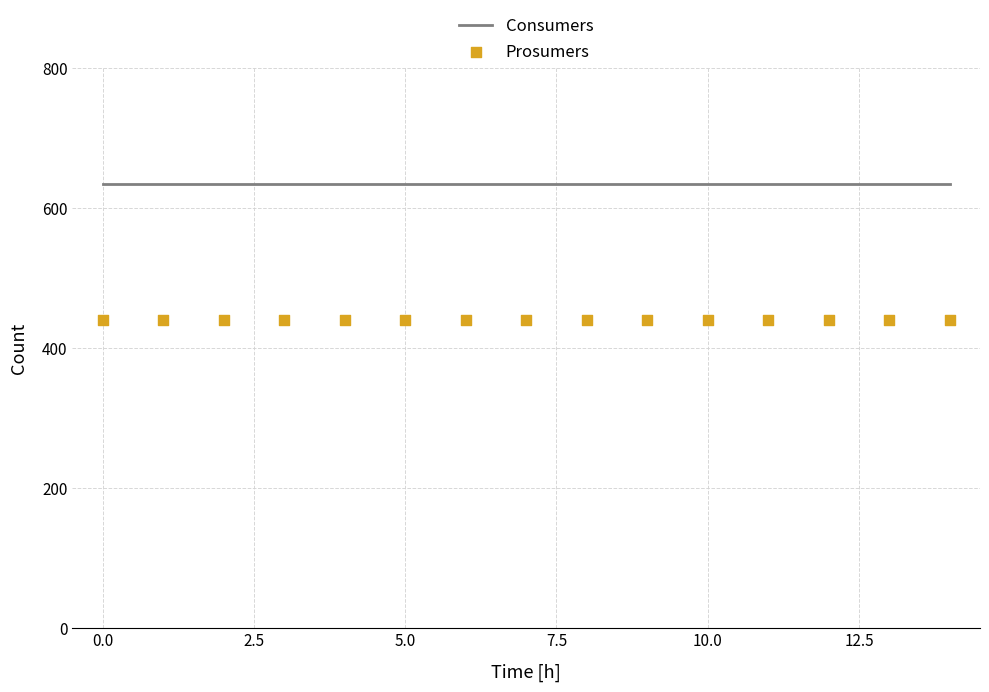

Is the value of Consumers at 5.0 greater than the value of Prosumers at 7.5?

Yes